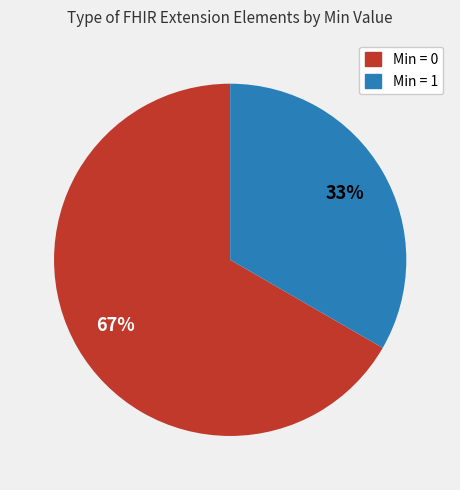

To the nearest percent, what is the average slice percentage?

50%